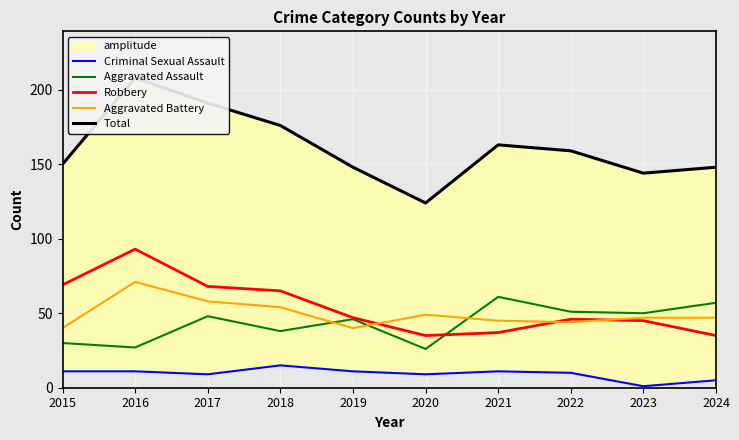

How many values in the Total series exceed 159?

4